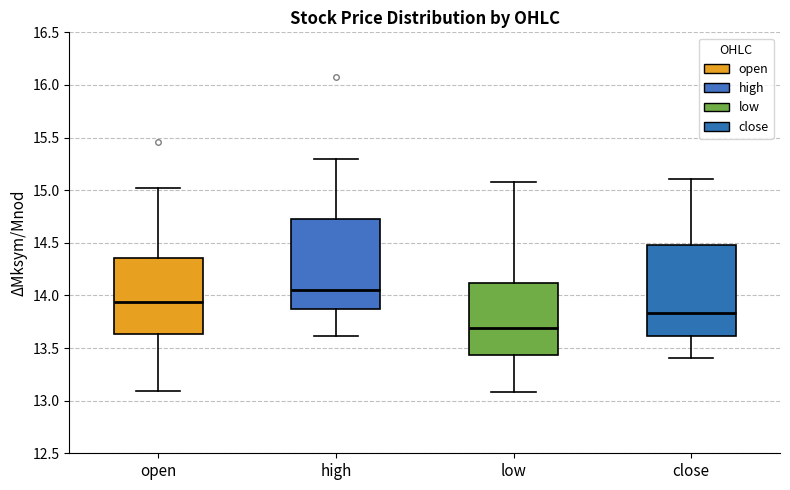

Reading left to right, transcribe this box plot: for each box, give where its median line is, the range the box spans, and where its two whiskers end, as read against the y-axis. The values are not printed on the chart, so give them approximately, as read against the axis.

open: median 13.95, box 13.65 to 14.35, whiskers 13.10 to 15.00
high: median 14.05, box 13.85 to 14.75, whiskers 13.60 to 15.30
low: median 13.70, box 13.45 to 14.10, whiskers 13.10 to 15.10
close: median 13.85, box 13.60 to 14.50, whiskers 13.40 to 15.10